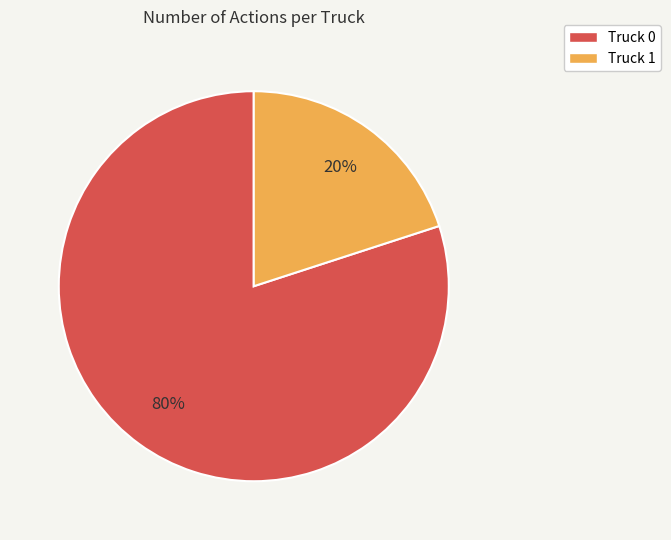

Count the number of slices in the pie.

2